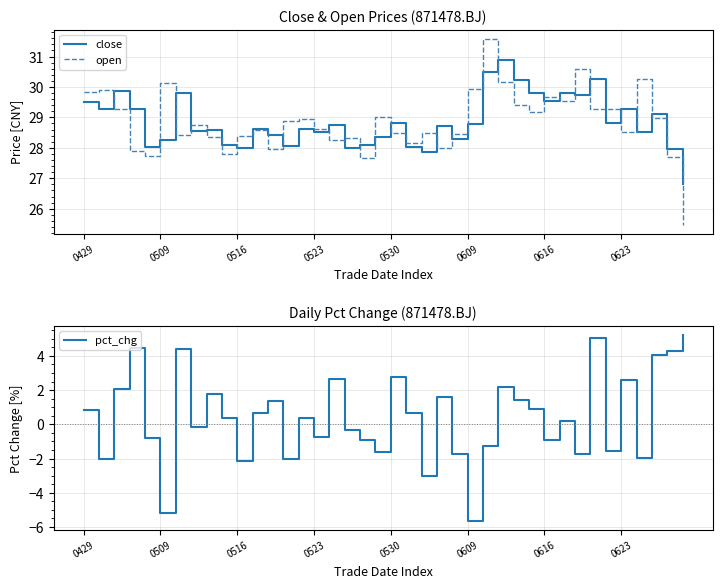

At which label does pct_chg reach its peak?

39